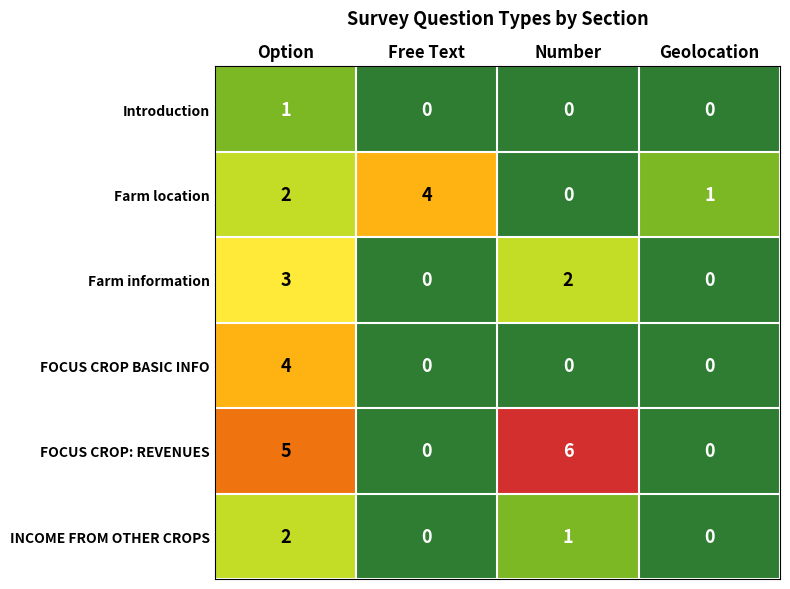

Which series has the widest spread of values?

FOCUS CROP: REVENUES